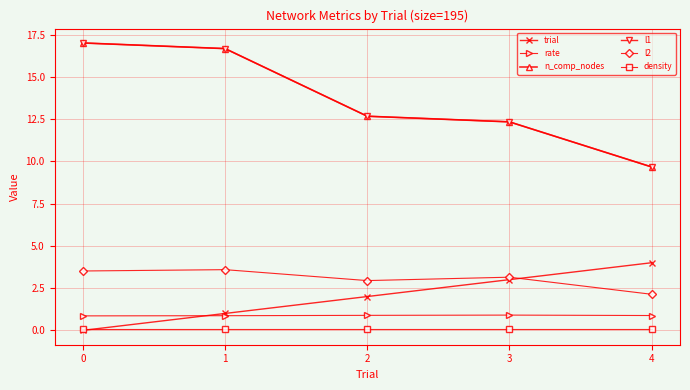

The value of trial at 4 is 4.0. True or false?

True